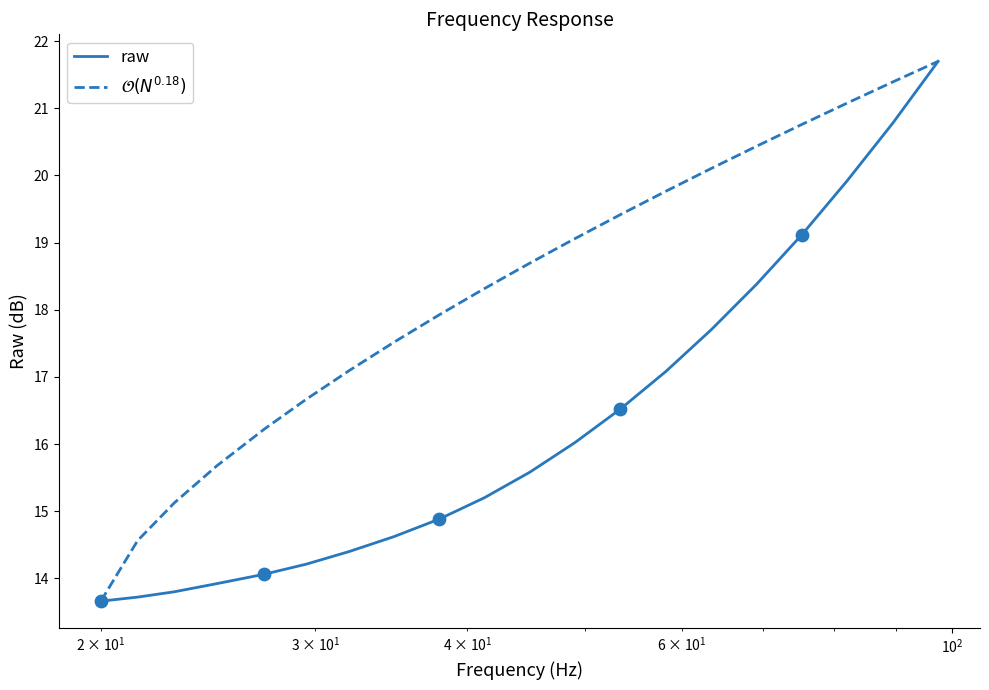

What is the minimum value shown in the chart?

13.7